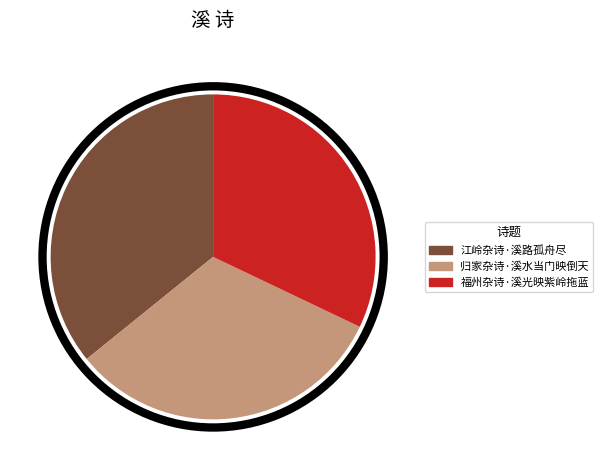

True or false: 福州杂诗·溪光映紫岭拖蓝 accounts for 23% of the total.

False